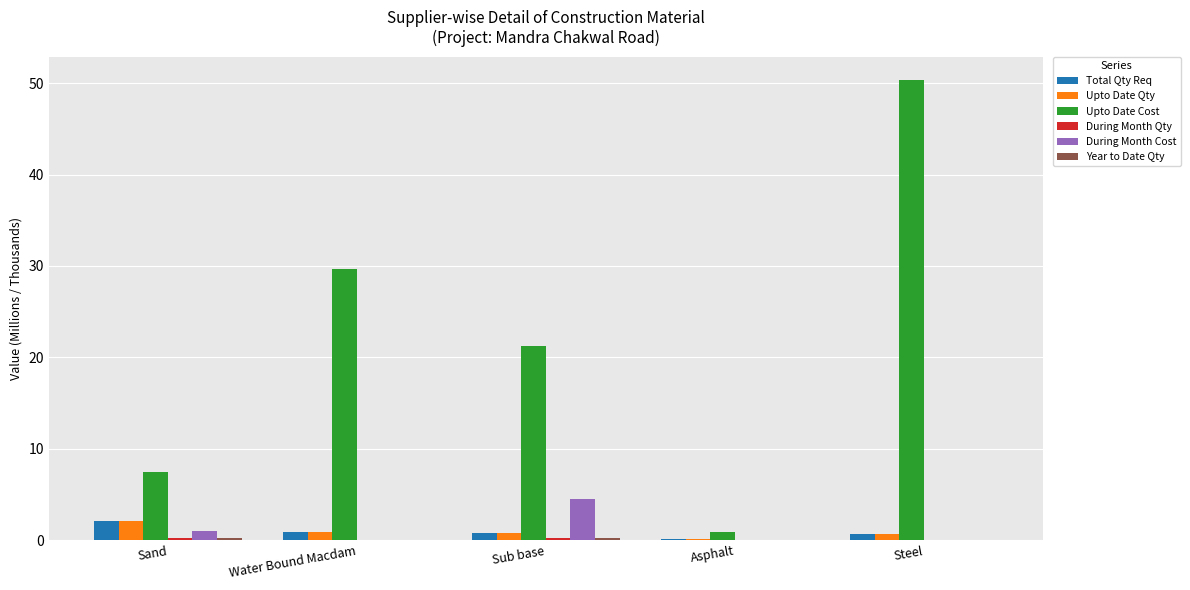

Is the value of Upto Date Cost at Sand greater than the value of Upto Date Qty at Sub base?

Yes